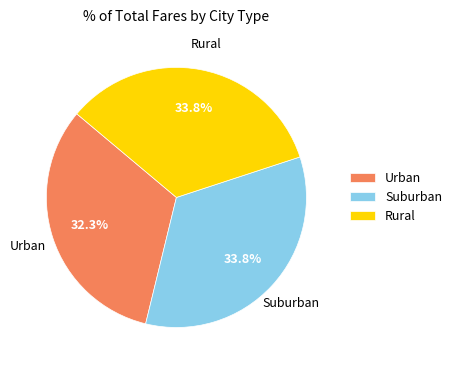

Which category has the smallest portion of the pie?

Urban